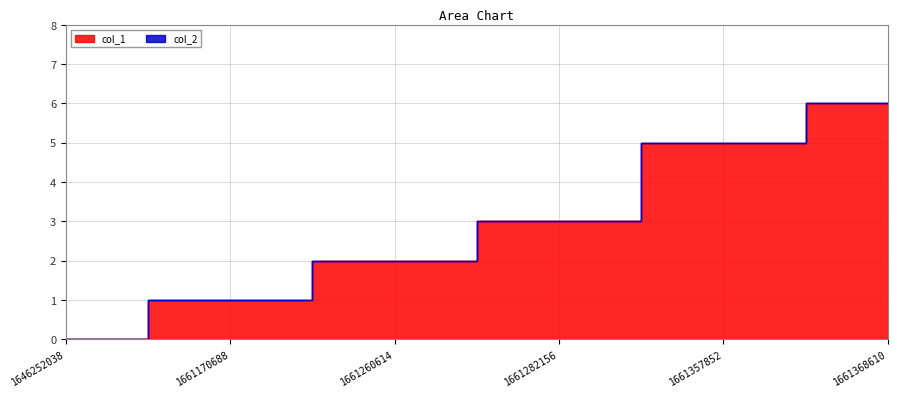

What is the maximum value shown in the chart?

6